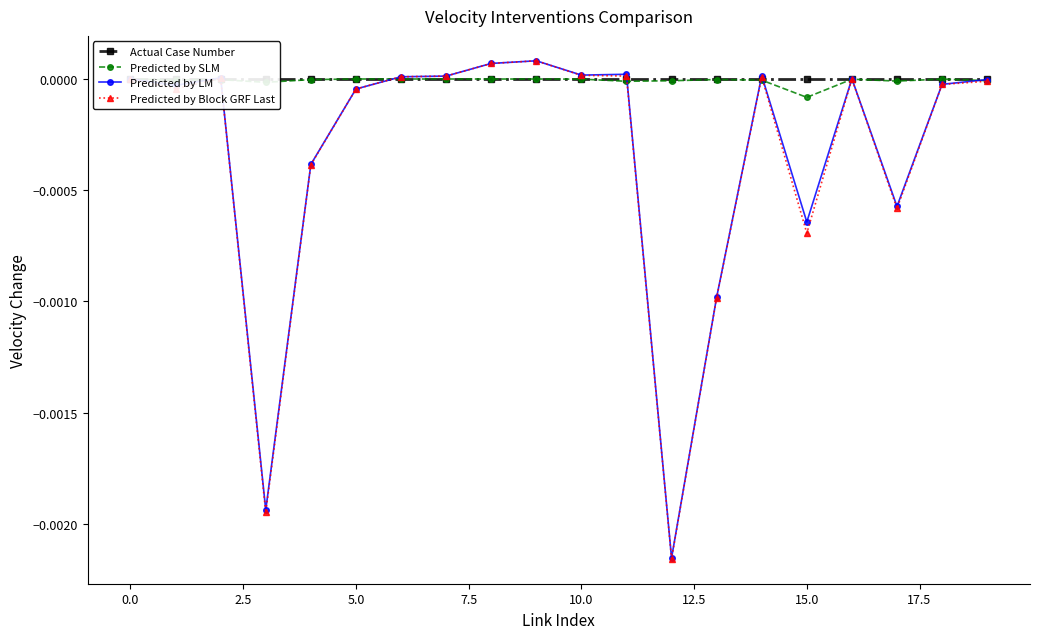

True or false: Actual Case Number has more than 1 interior local peaks.

False